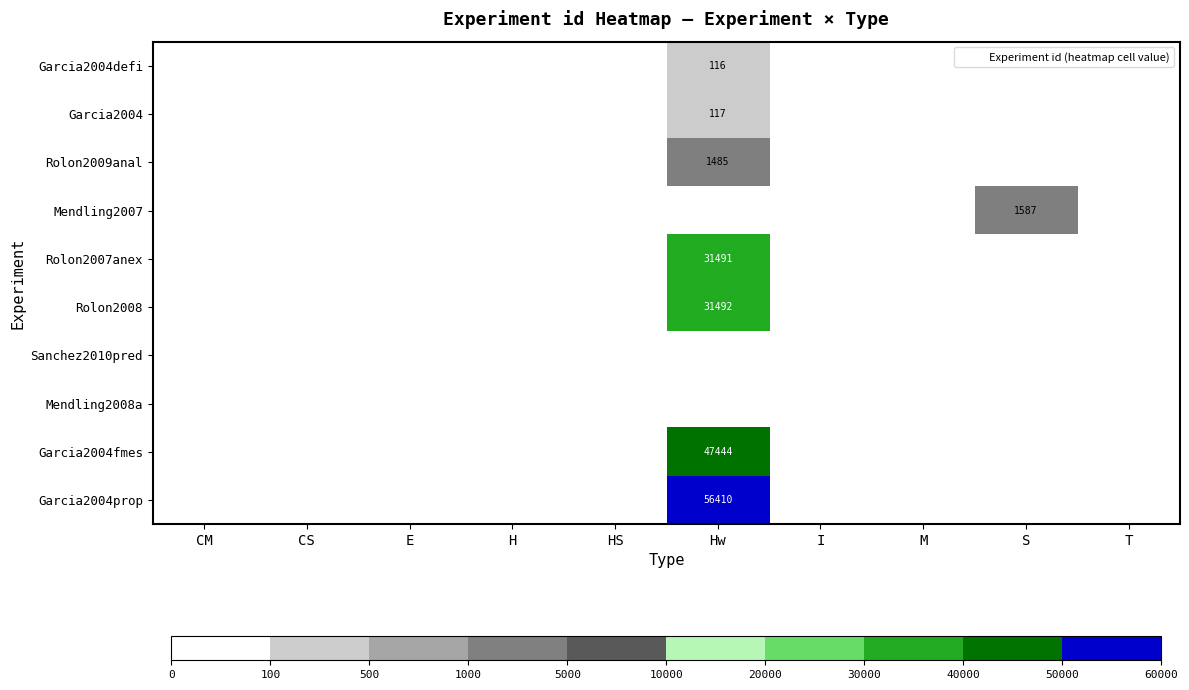

What is the greatest value displayed?

56410